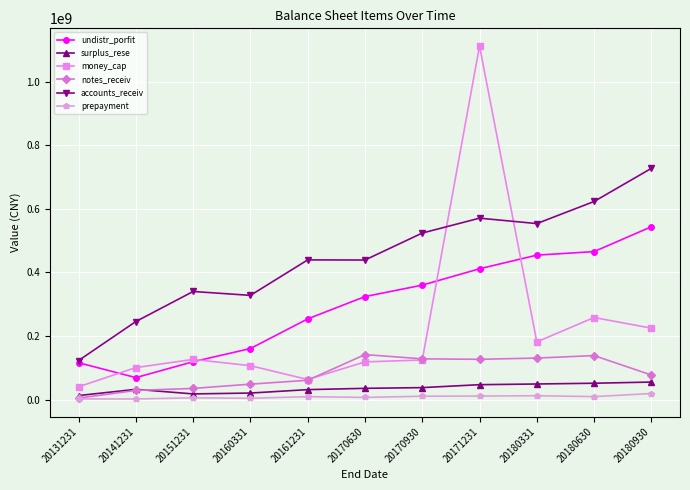

What is the approximate value of surplus_rese at 20131231?

12860200.0